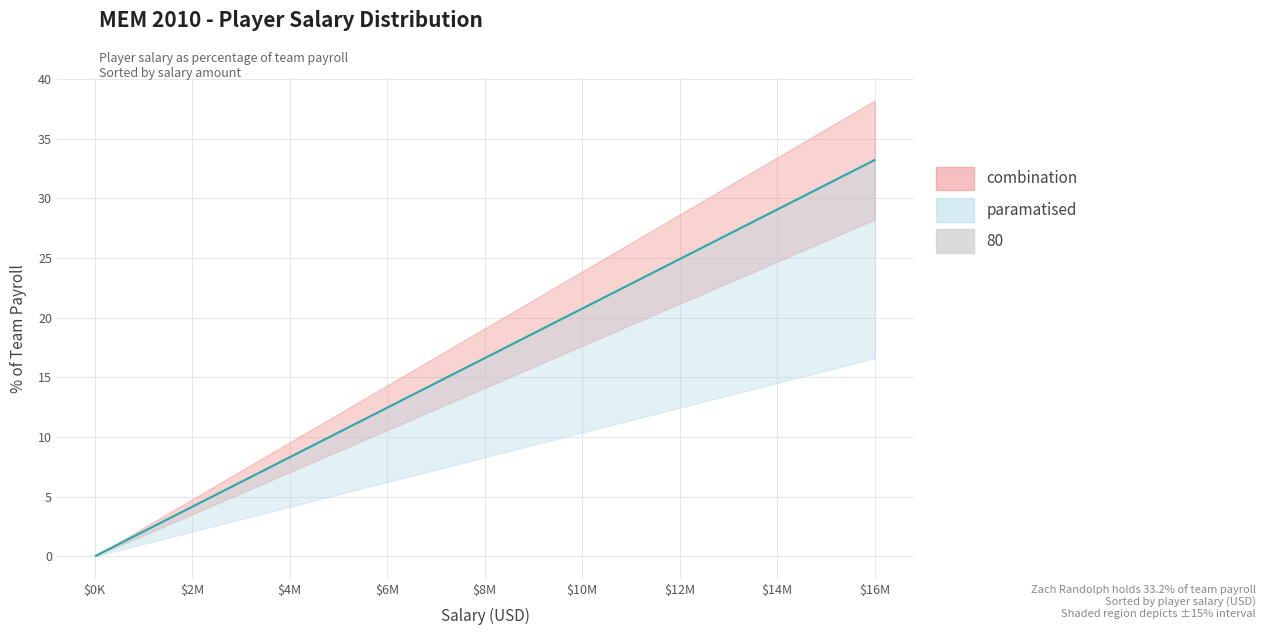

What is the sum of all values?

100.0